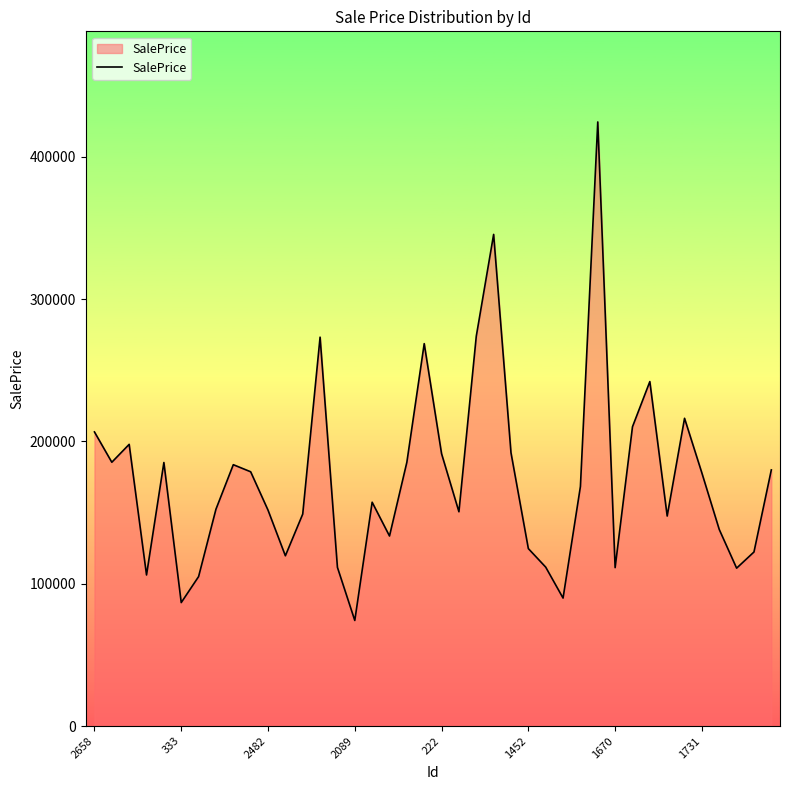

What is the greatest value displayed?

424477.6